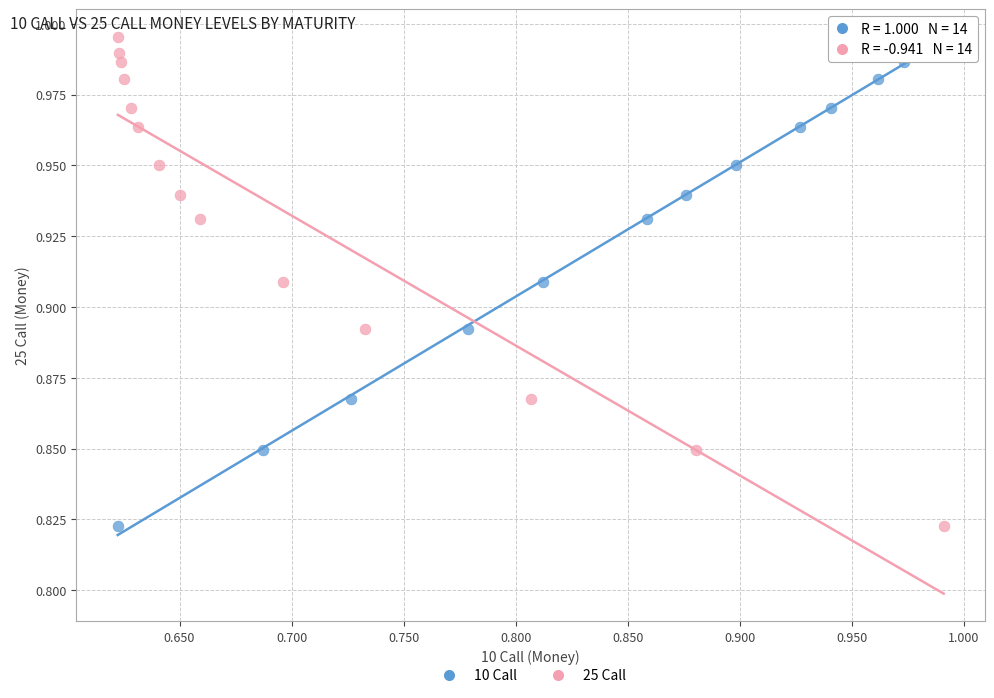

What are all the series names shown in the legend?

10 Call, 25 Call